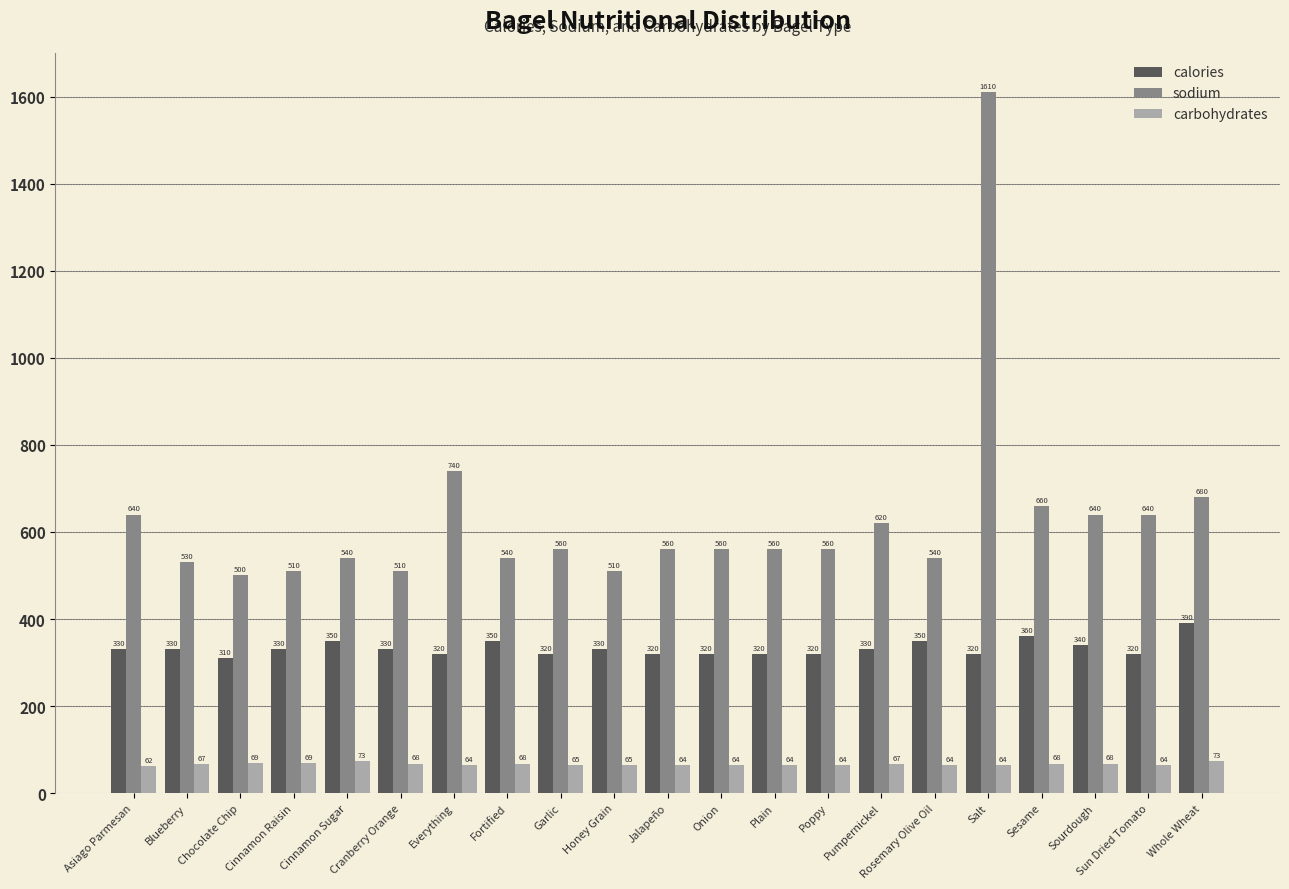

At which category is the sum across all series the highest?

Salt